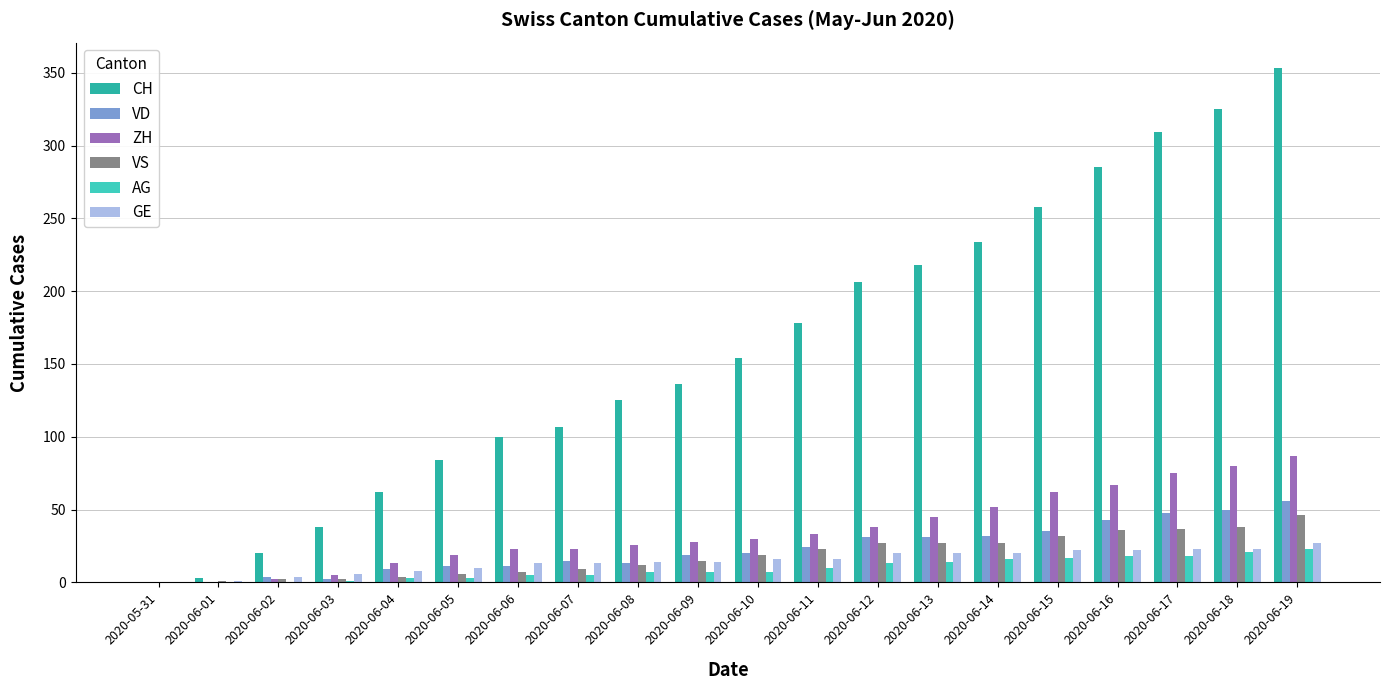

How many distinct data groups are displayed?

6